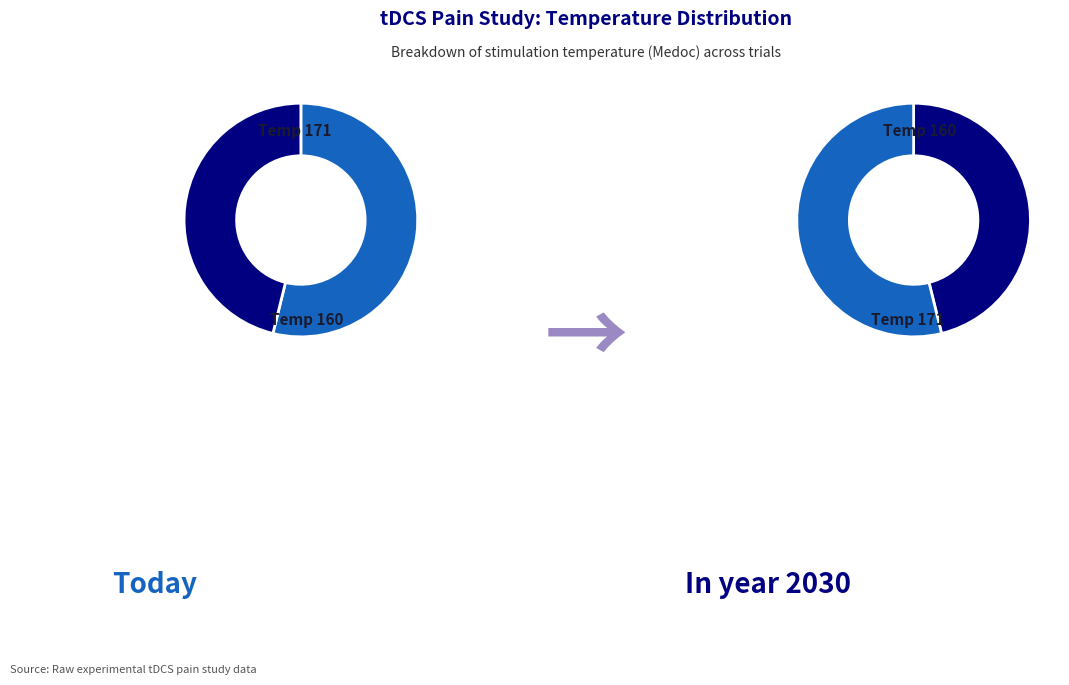

To the nearest percent, what is the difference between the 171 and 160 slice percentages?

8%